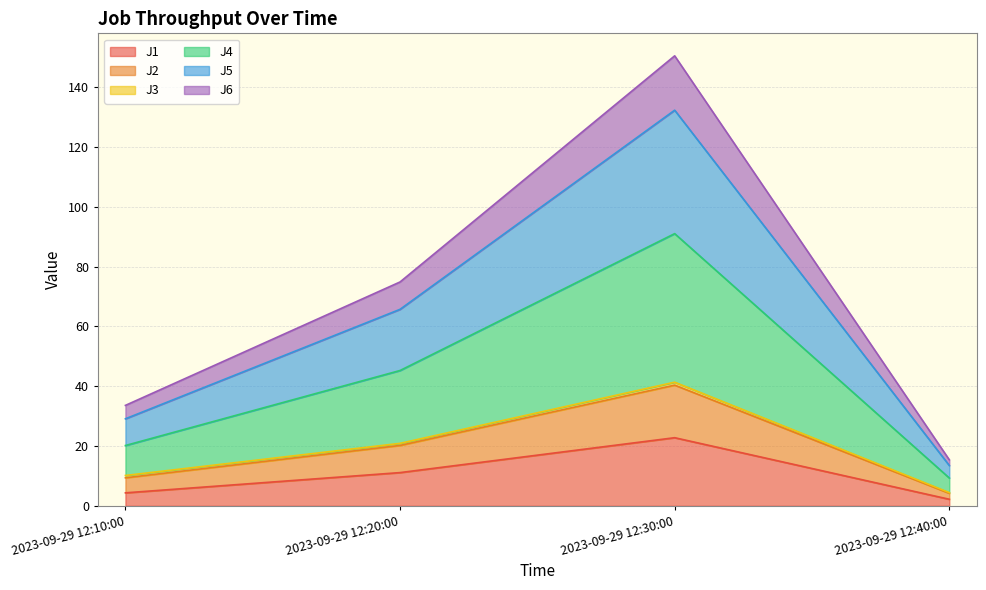

Between 2023-09-29 12:40:00 and 2023-09-29 12:30:00, which is larger?

2023-09-29 12:30:00